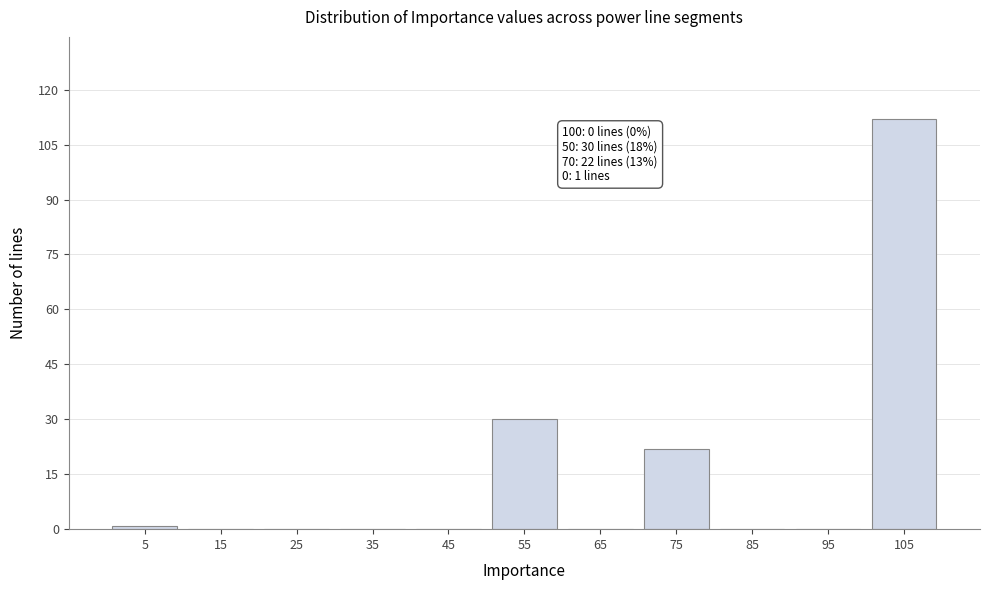

Over which range of the x-axis is the bar tallest?

100 to 110